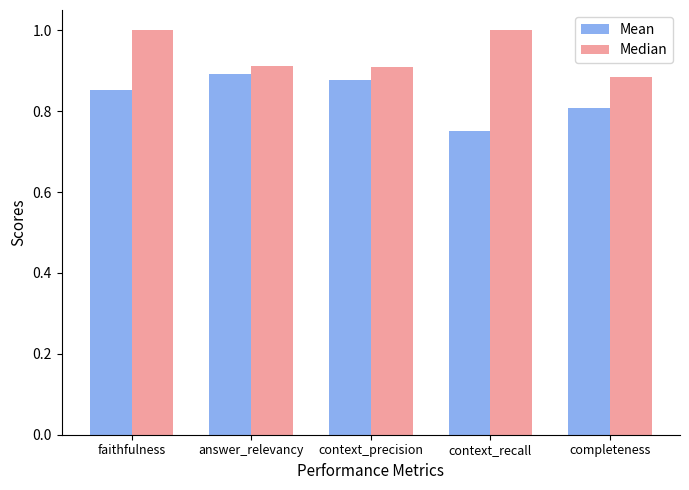

What is the label of the 2nd bar from the right?

context_recall